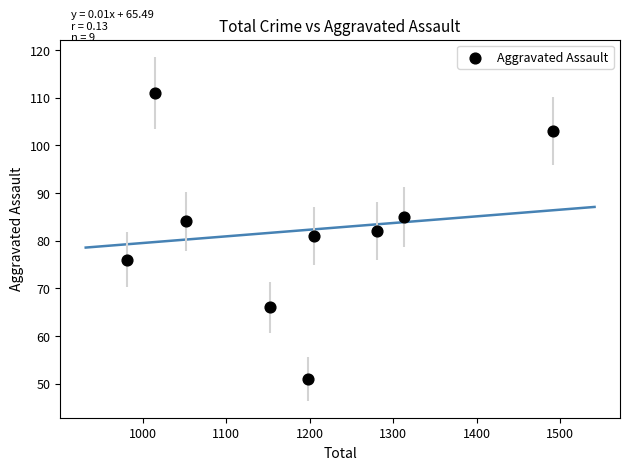

What is the average X value?

1188